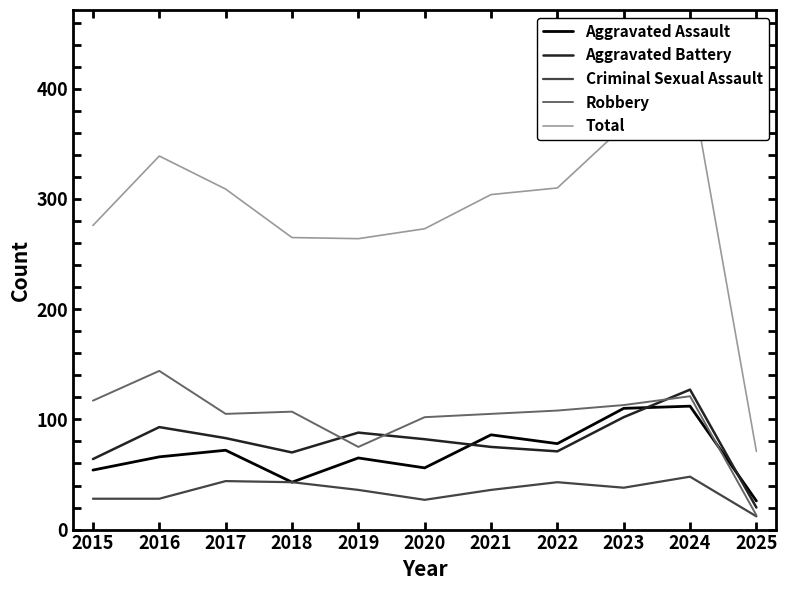

Reading right to left, extract all data points from this chart.

Aggravated Assault: 26	112	110	78	86	56	65	43	72	66	54
Aggravated Battery: 20	127	102	71	75	82	88	70	83	93	64
Criminal Sexual Assault: 12	48	38	43	36	27	36	43	44	28	28
Robbery: 13	121	113	108	105	102	75	107	105	144	117
Total: 71	410	366	310	304	273	264	265	309	339	276